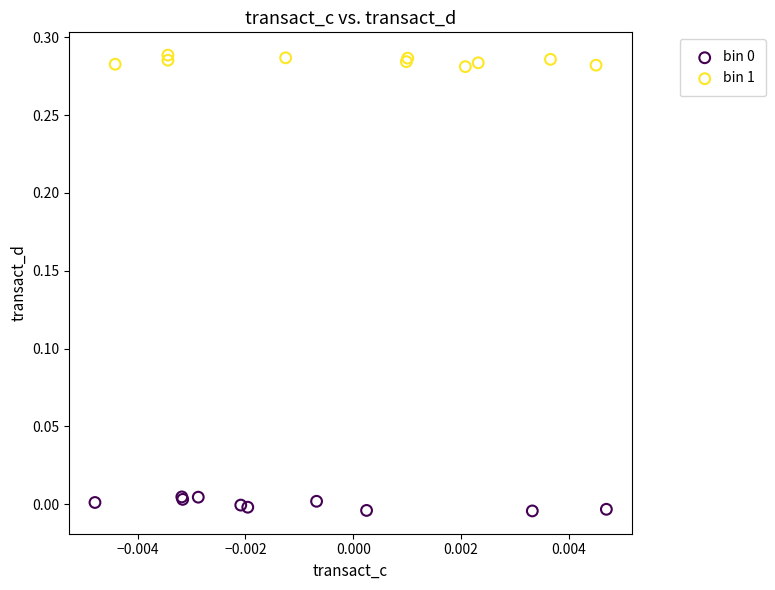

Which series reaches the maximum Y coordinate?

bin 1